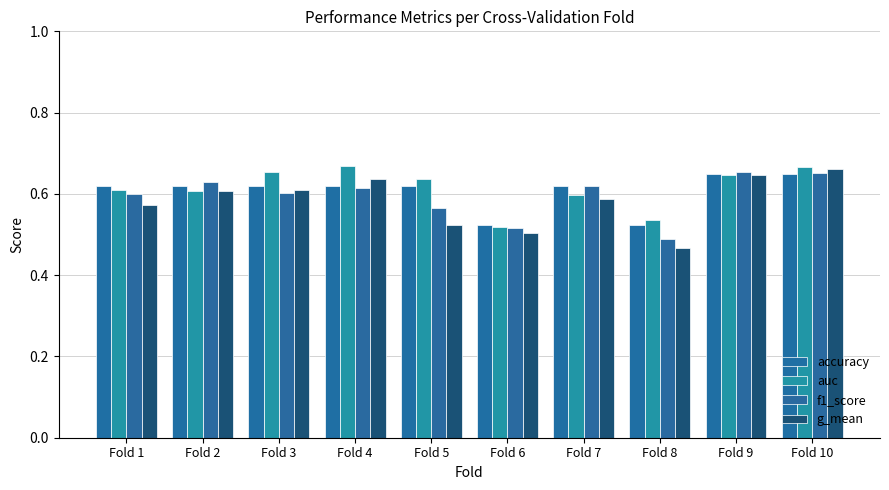

How many bars are there in total?

40